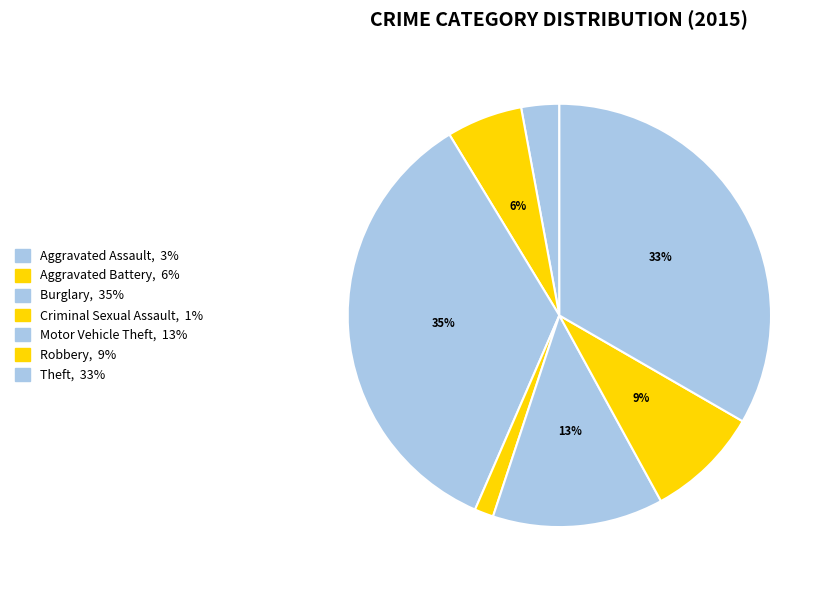

Is it true that Aggravated Assault is 3% of the pie?

True